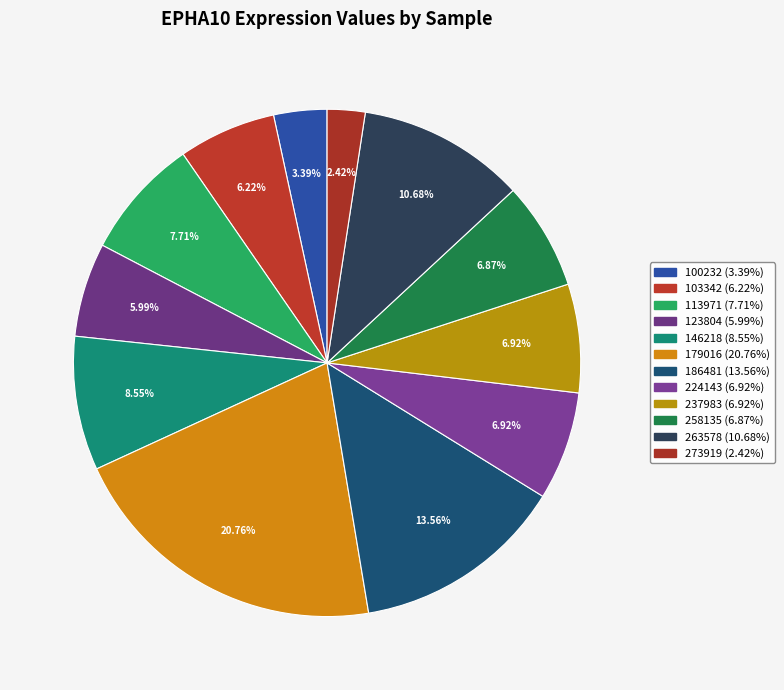

Is there a majority slice in this chart?

No